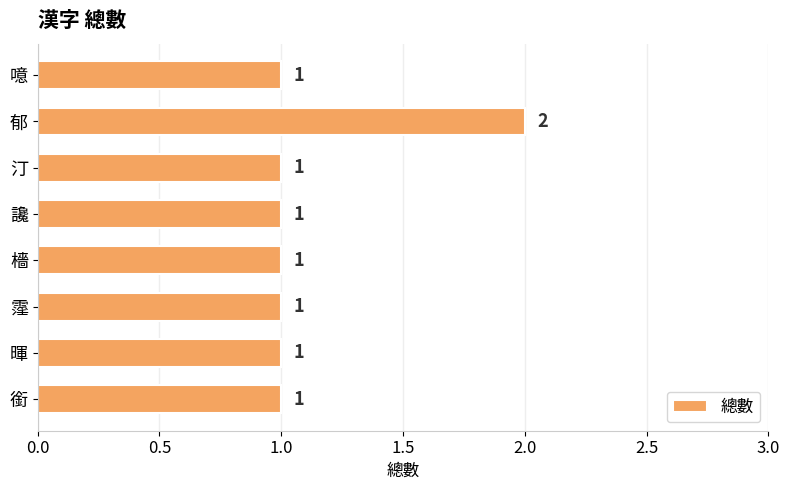

Count the values in the range 1 to 2.

8